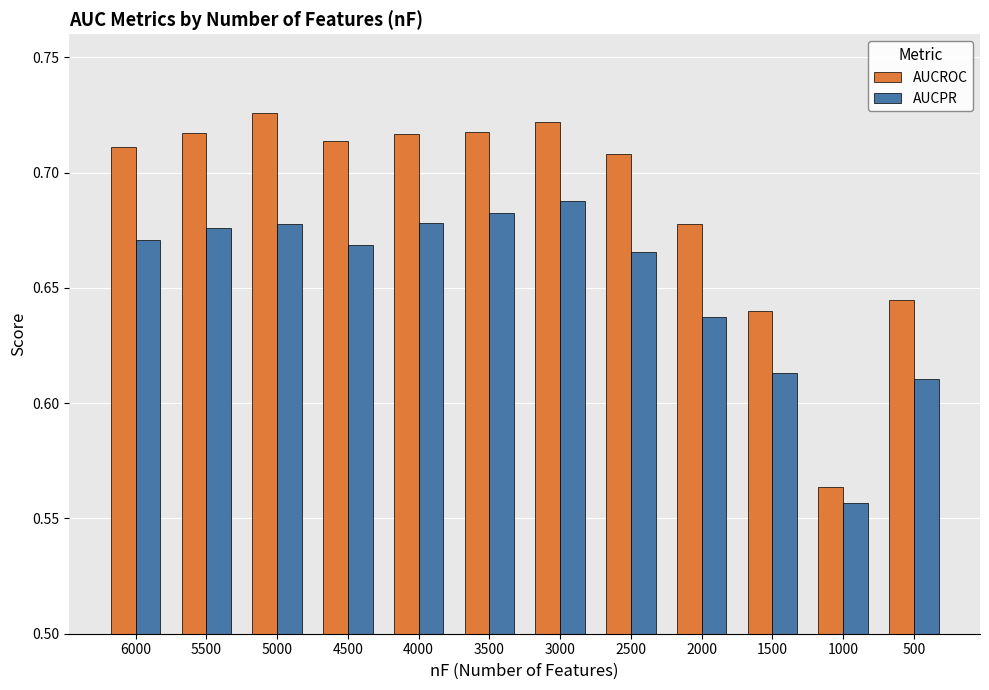

List the series in order of their peak value, lowest first.

AUCPR, AUCROC